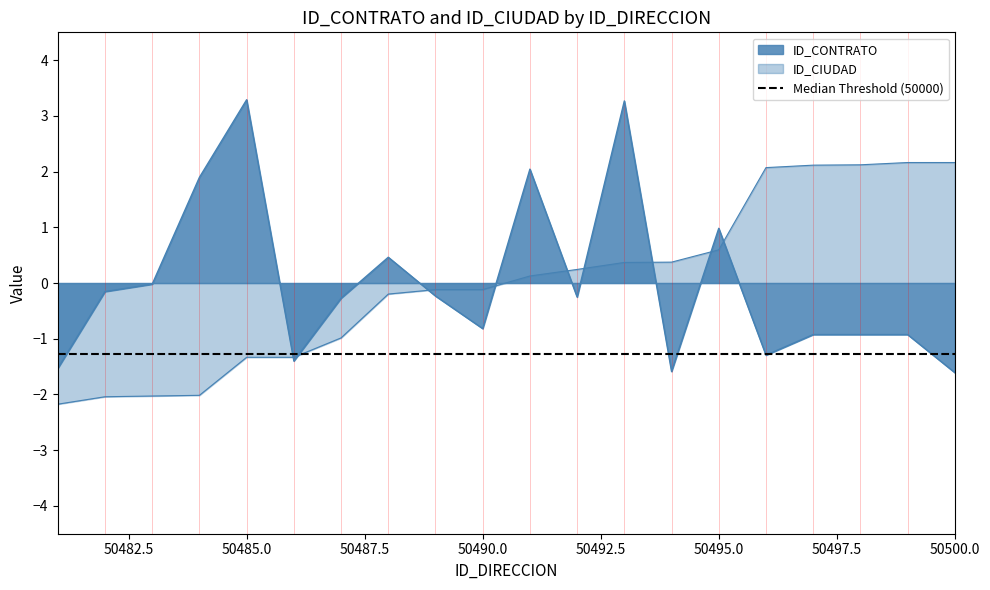

Rank the series at 50482 from lowest to highest value.

ID_CIUDAD, ID_CONTRATO